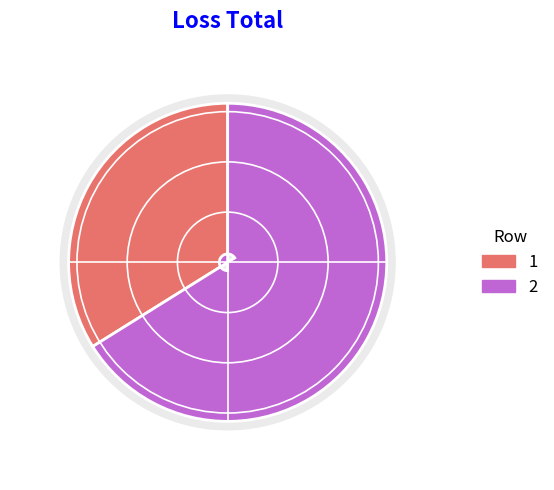

To the nearest percent, what portion does 2 represent?

66%